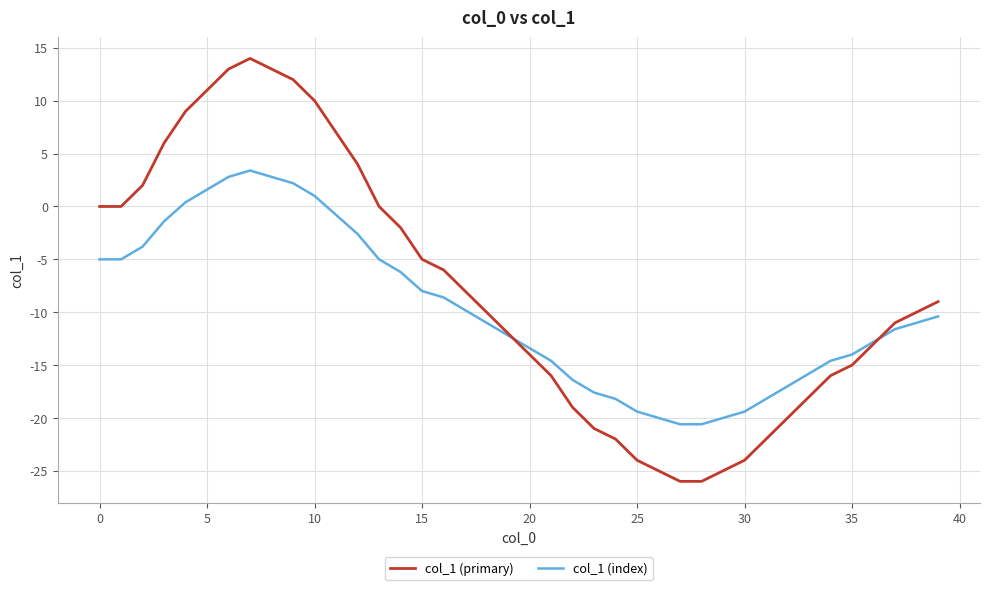

List the series in order of their peak value, highest first.

col_1 (primary), col_1 (index)